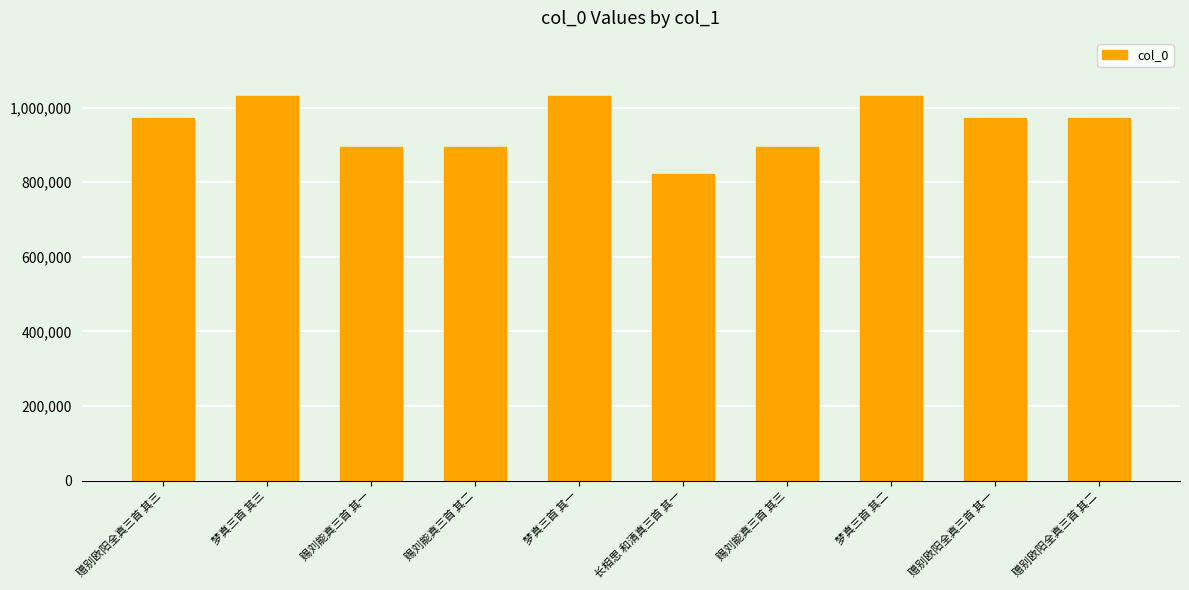

What is the maximum value shown in the chart?

1032406